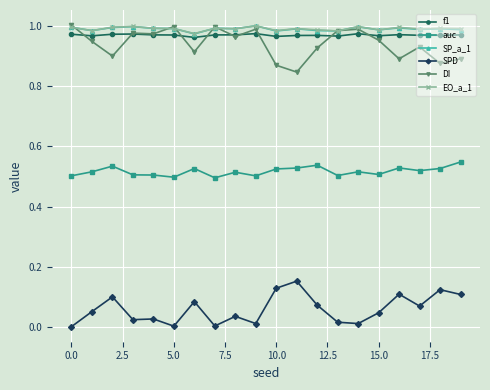

True or false: EO_a_1 has more than 2 interior local peaks.

True